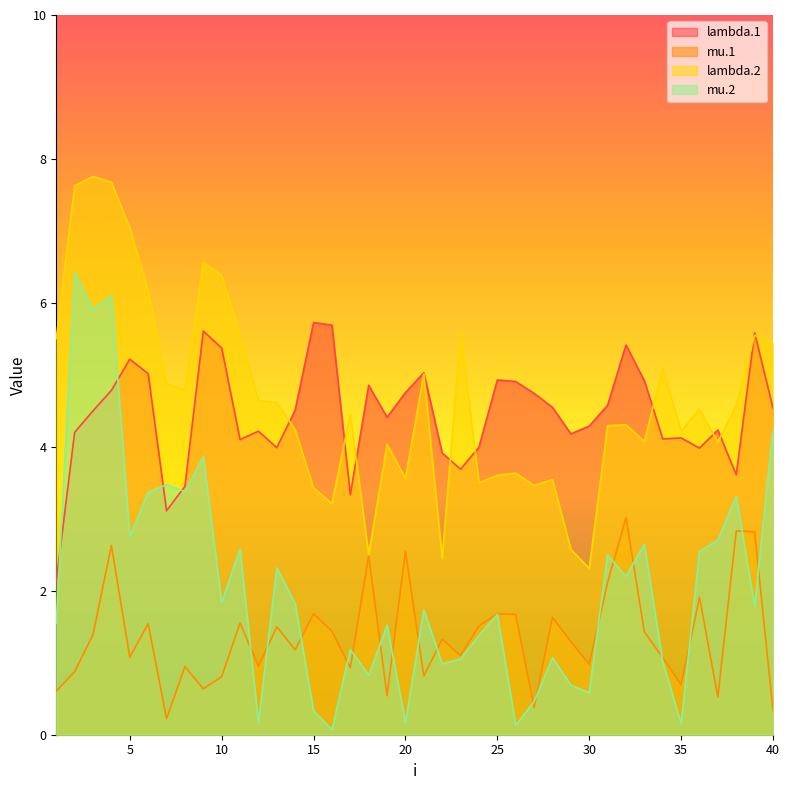

How many times do lambda.1 and mu.2 cross each other?

4